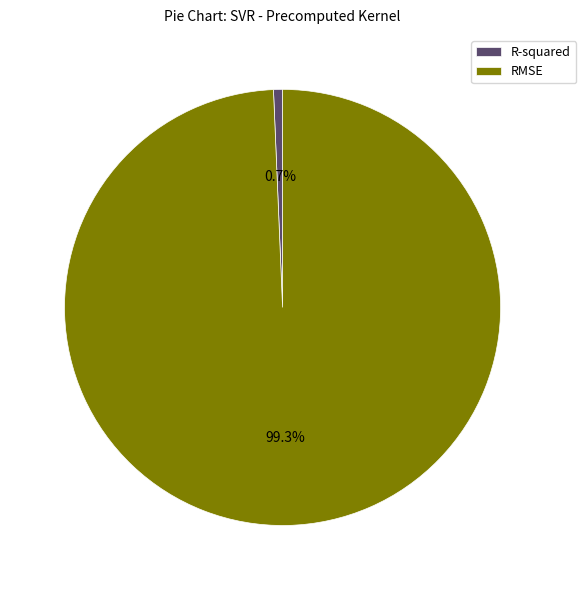

What is the largest slice in the pie chart?

RMSE